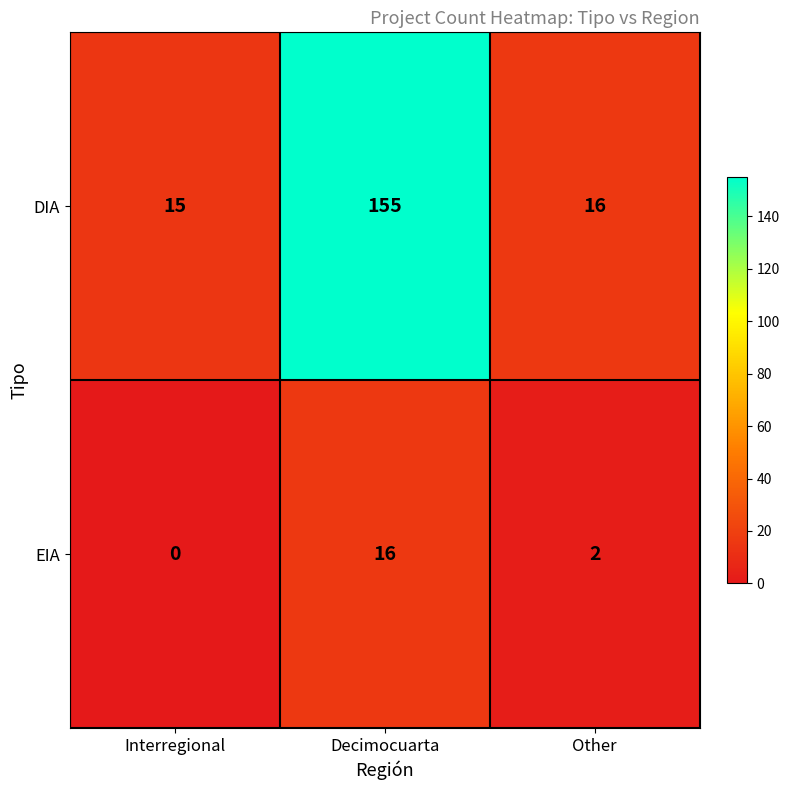

The value of DIA at Interregional is 15. True or false?

True